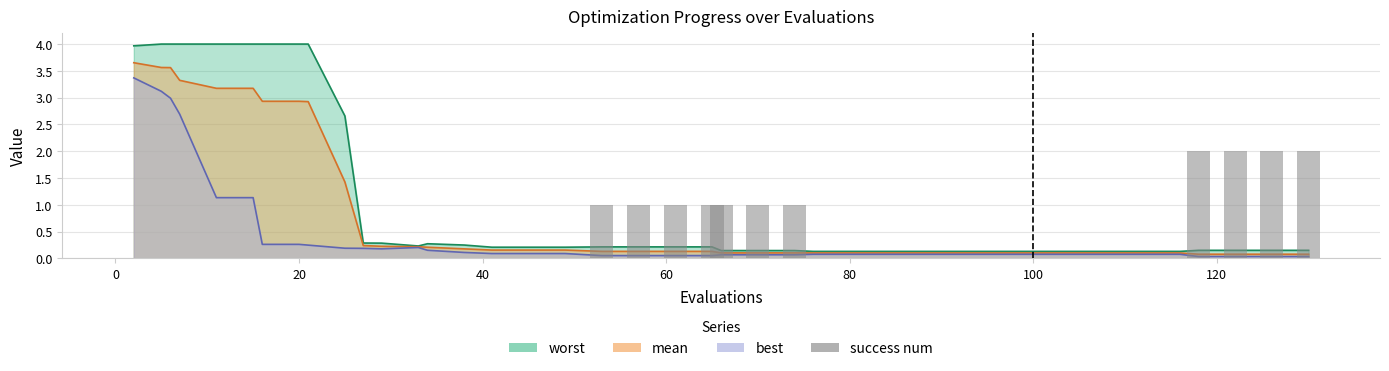

Does the chart contain any negative values?

No